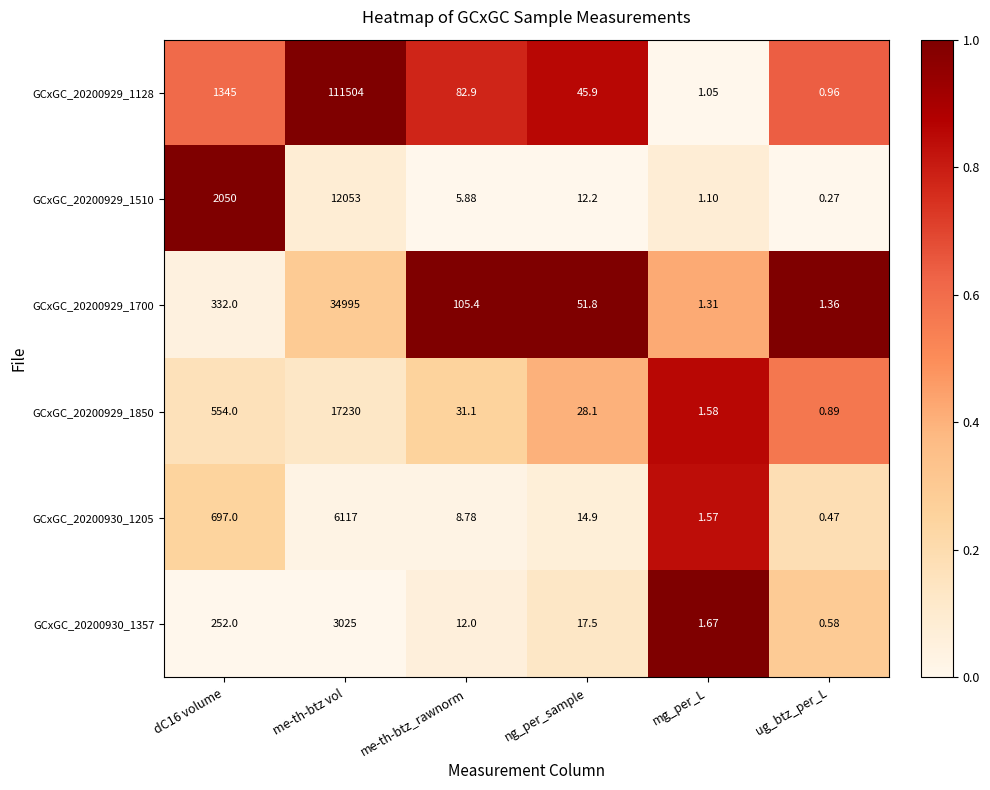

At which category is the sum across all series the highest?

me-th-btz vol